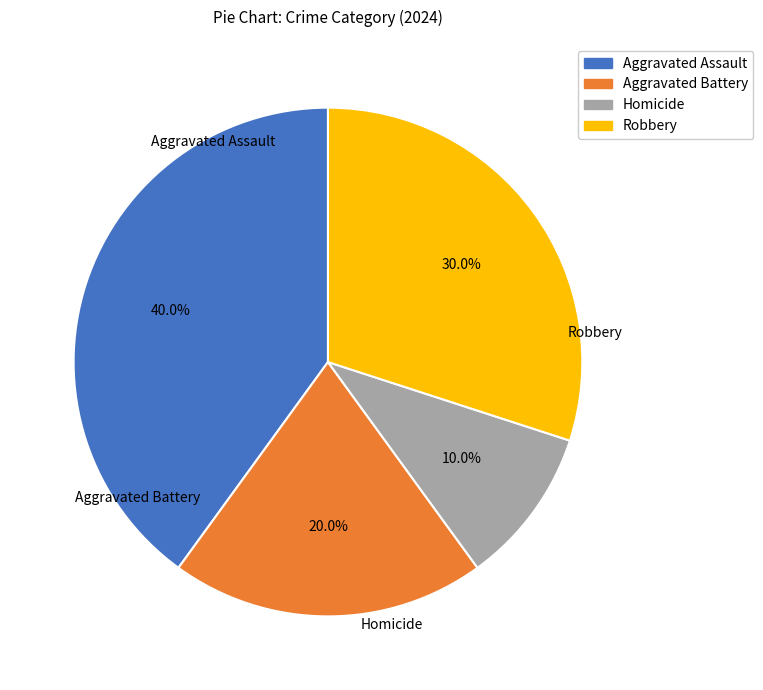

Does any single category account for the majority?

No